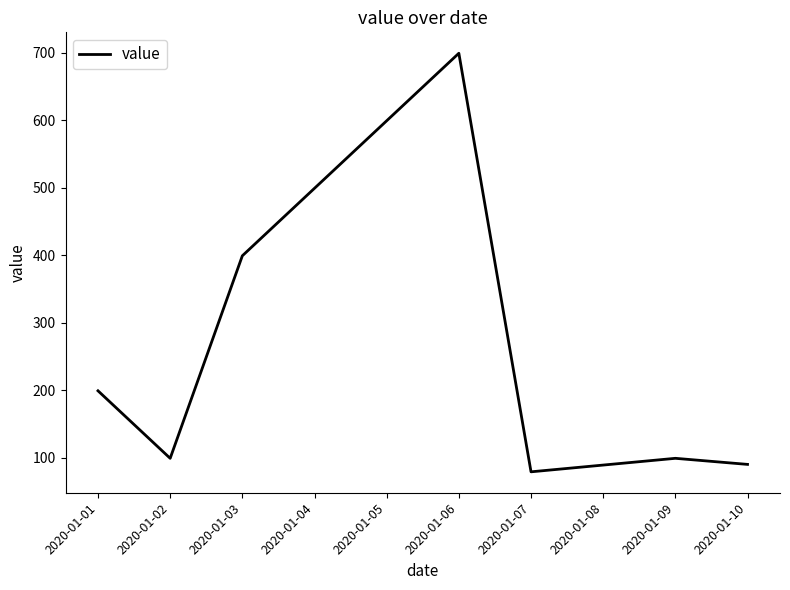

Where is the first local minimum?

2020-01-02